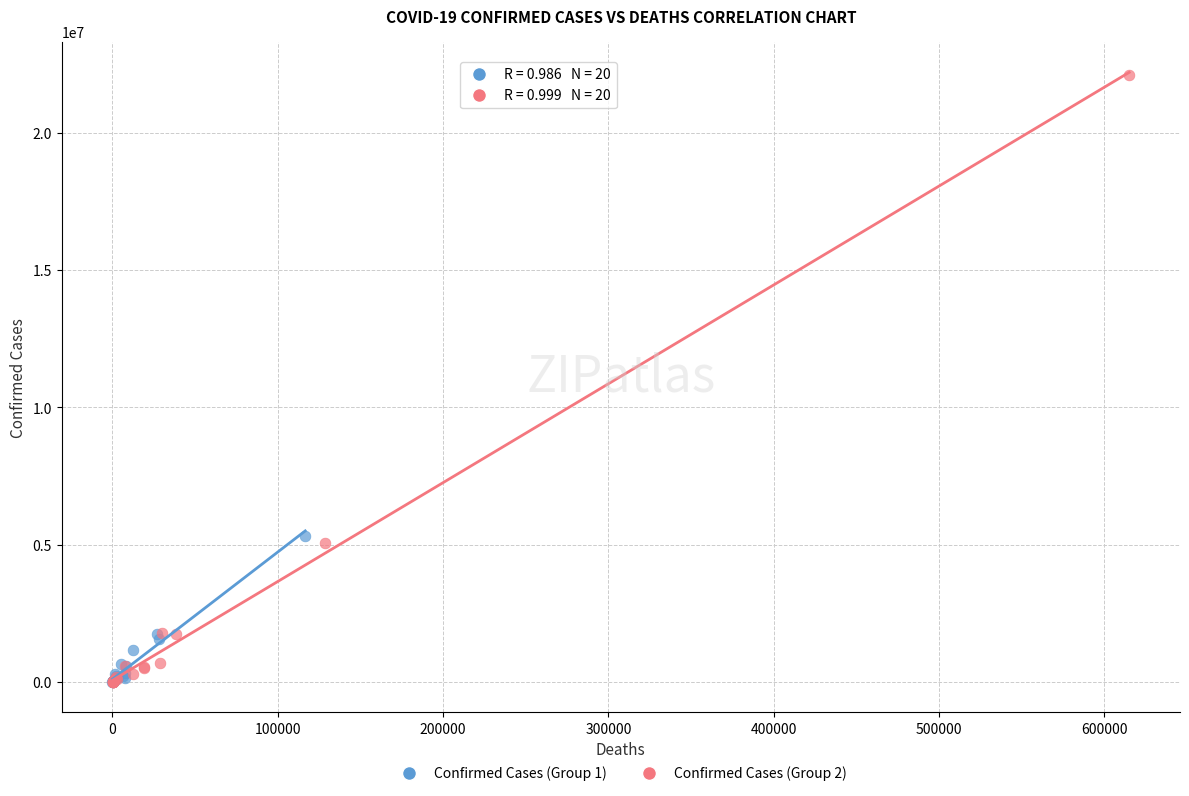

Which series reaches the maximum Y coordinate?

Confirmed Cases (Group 2)